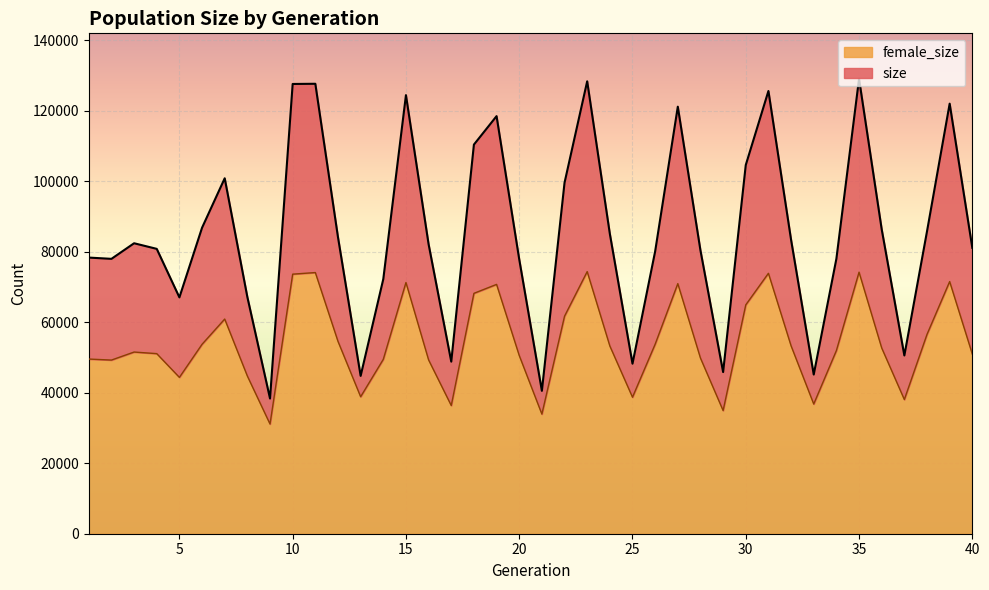

True or false: female_size and size cross at least once.

False